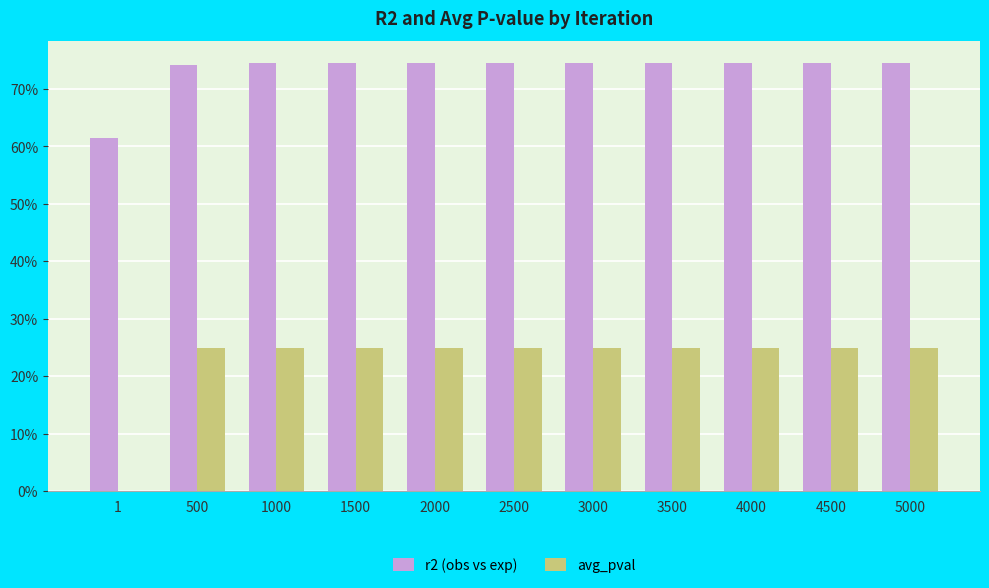

What is the spread (max minus min) of values at 4500?

0.5